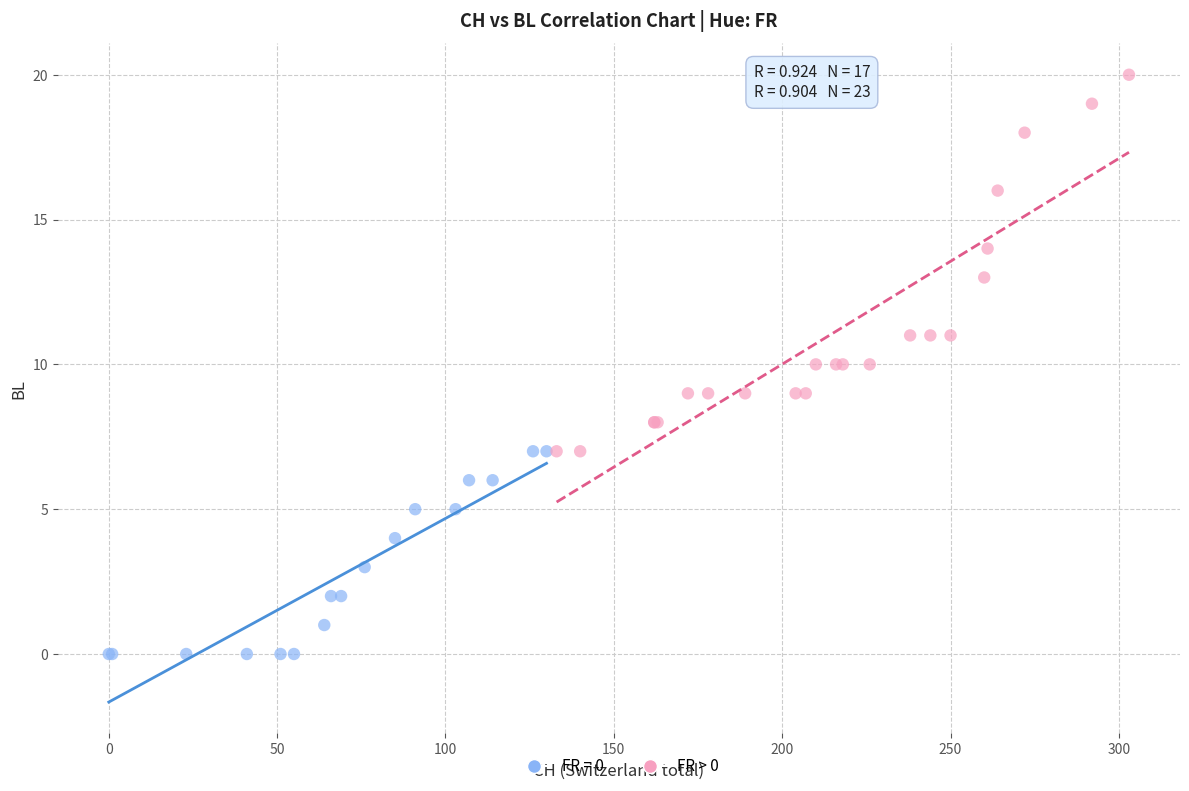

Which series contains the lowest Y value?

FR = 0